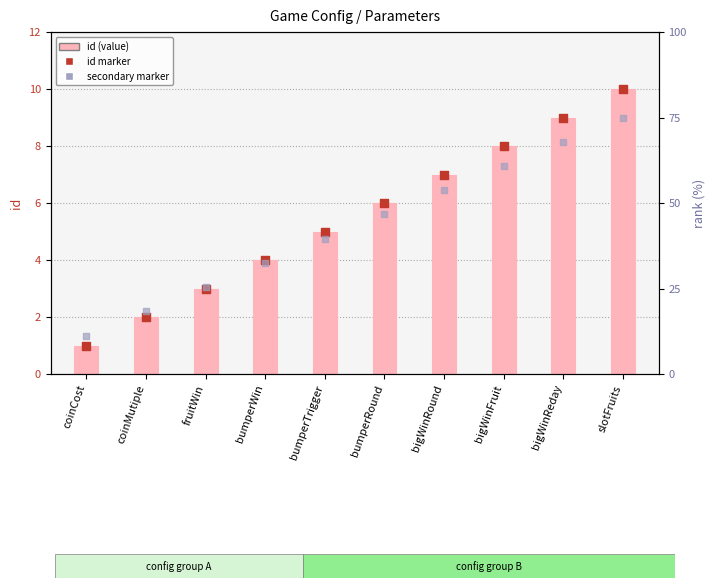

What are all the series names shown in the legend?

id (value), id marker, secondary marker